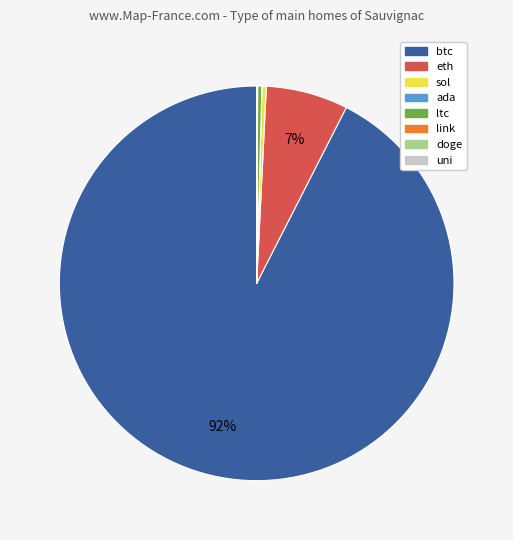

What is the largest slice in the pie chart?

btc